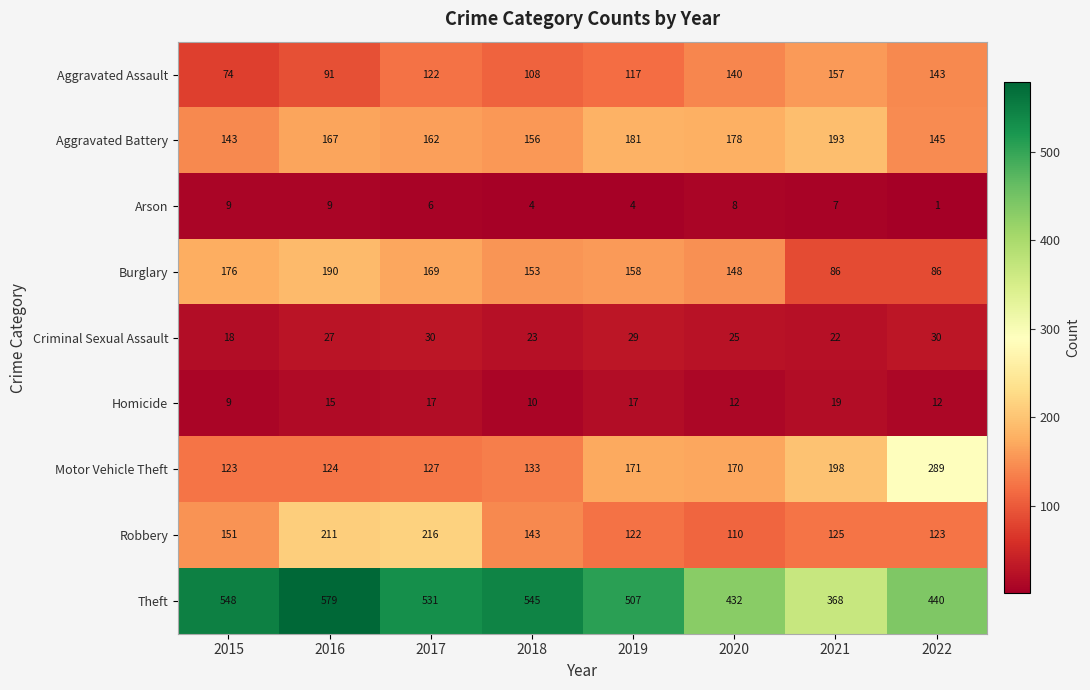

Which series has the largest total across all categories?

Theft